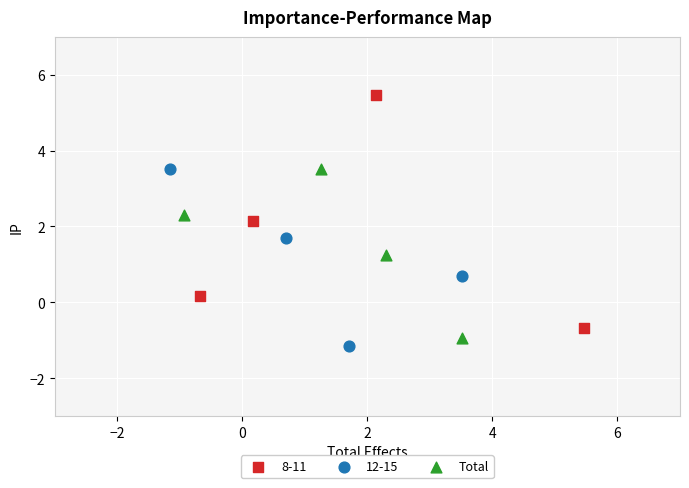

Which series reaches the maximum Y coordinate?

8-11